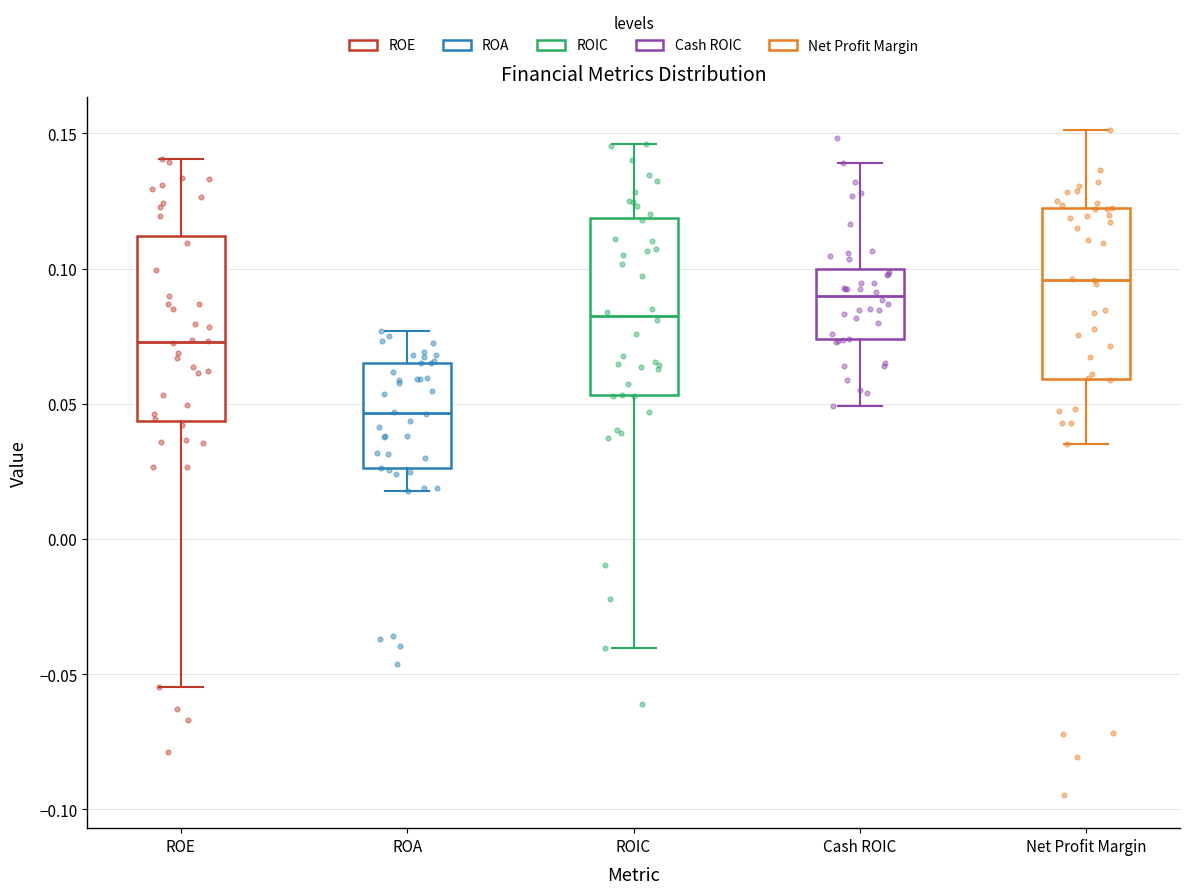

Reading left to right, transcribe this box plot: for each box, give where its median line is, the range the box spans, and where its two whiskers end, as read against the y-axis. The values are not printed on the chart, so give them approximately, as read against the axis.

ROE: median 0.075, box 0.045 to 0.110, whiskers -0.055 to 0.140
ROA: median 0.045, box 0.025 to 0.065, whiskers 0.020 to 0.075
ROIC: median 0.085, box 0.055 to 0.120, whiskers -0.040 to 0.145
Cash ROIC: median 0.090, box 0.075 to 0.100, whiskers 0.050 to 0.140
Net Profit Margin: median 0.095, box 0.060 to 0.120, whiskers 0.035 to 0.150